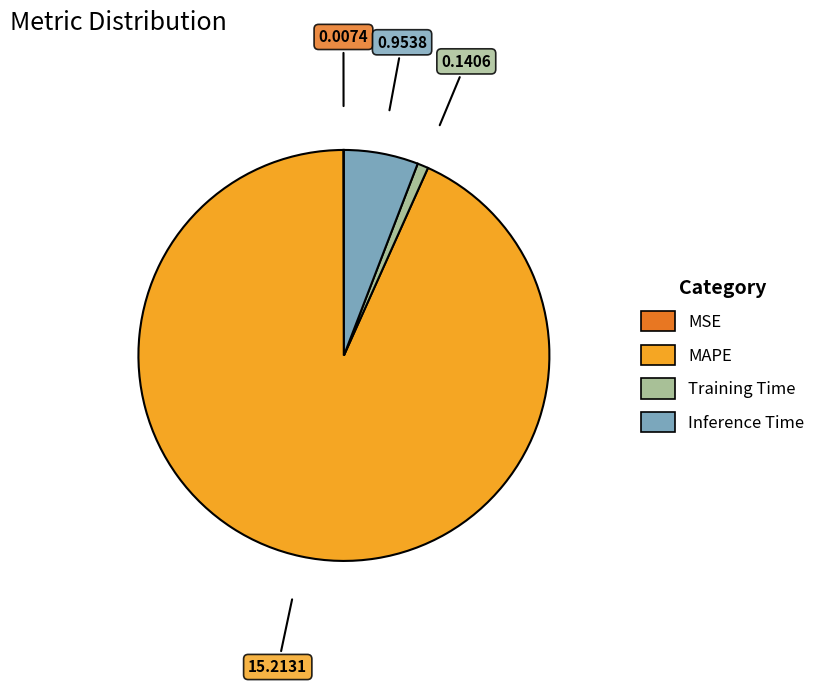

Which slice is the largest?

MAPE